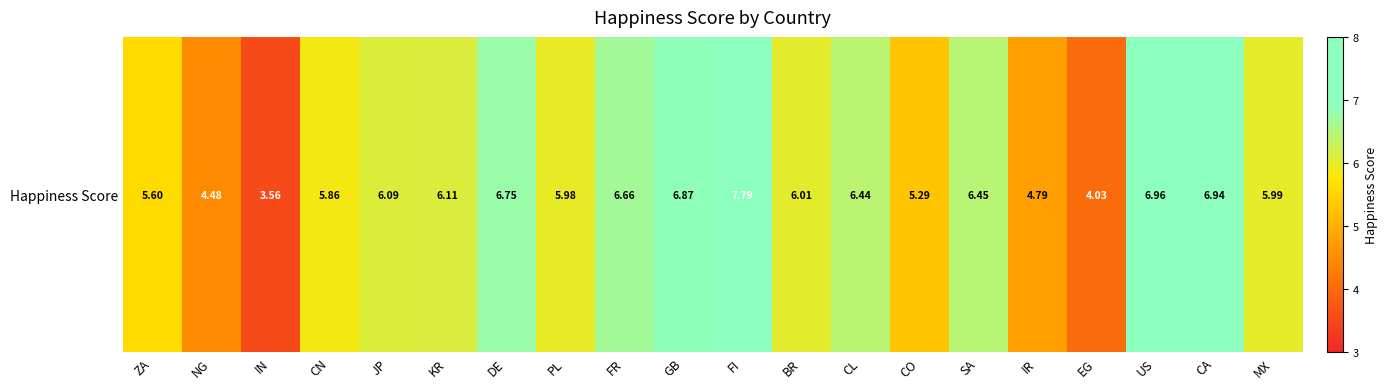

How many values exceed 6?

11